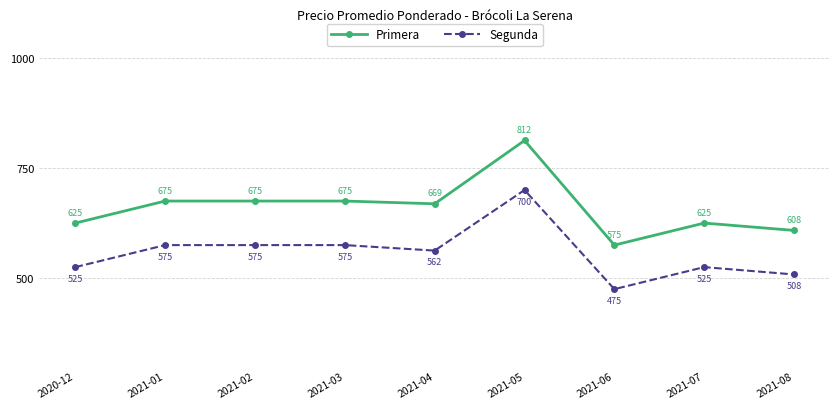

What is the spread (max minus min) of values at 2020-12?

100.0